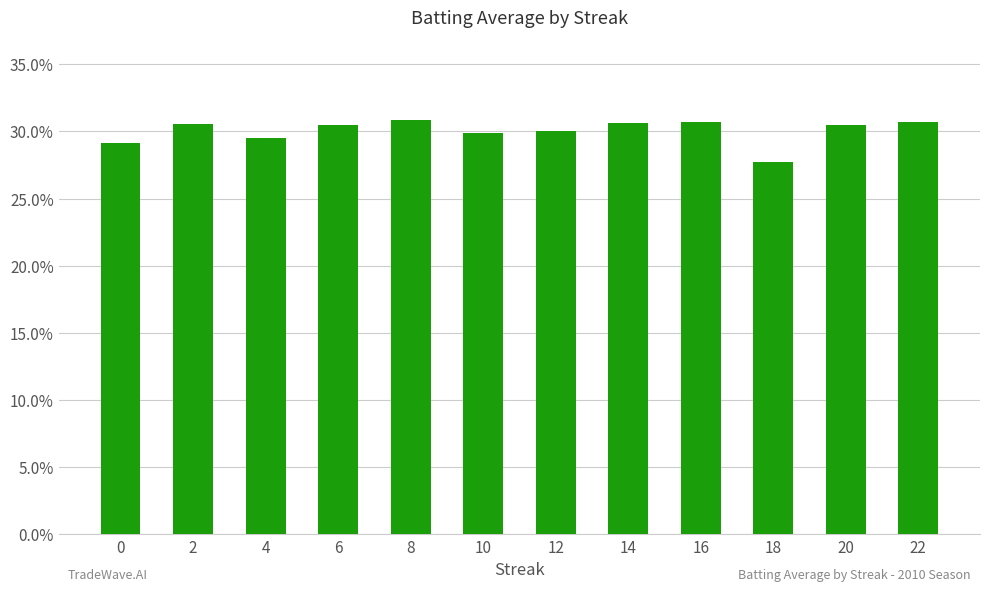

Rank the categories by value from highest to lowest.

8, 16, 22, 14, 2, 20, 6, 12, 10, 4, 0, 18